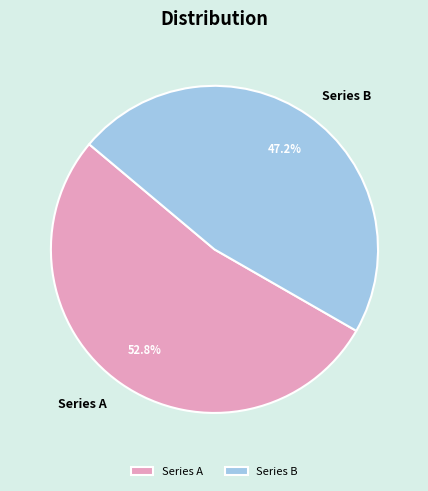

What is the ratio of the value at Series A to the value at Series B?

1.1